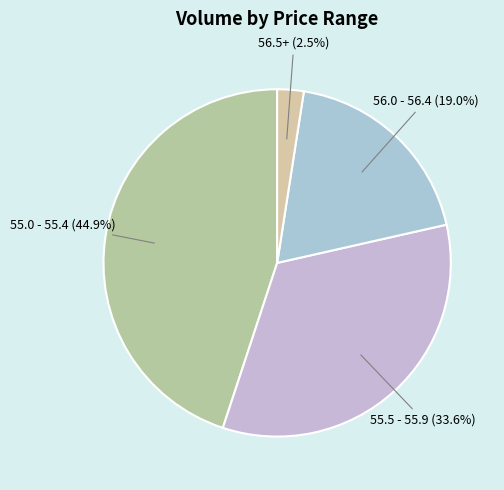

Between 56.0 - 56.4 and 55.0 - 55.4, which is larger?

55.0 - 55.4